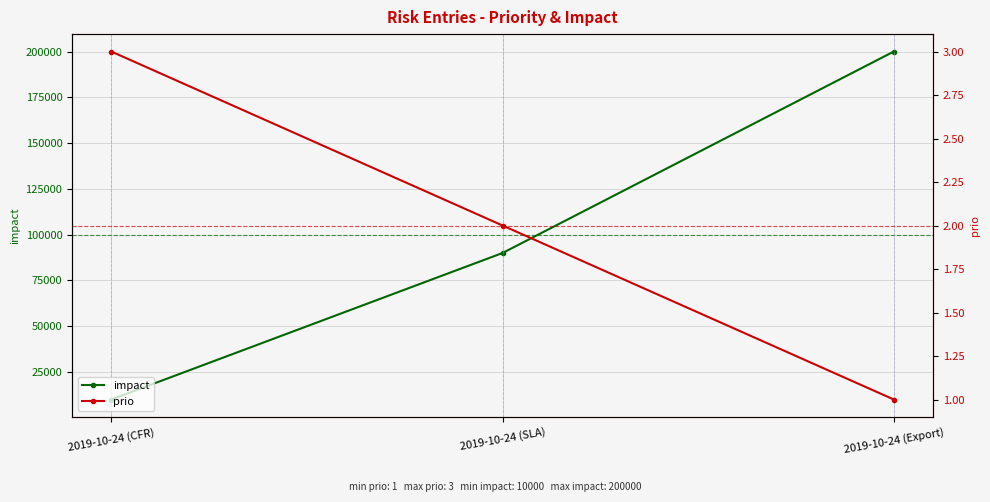

What is the sum of the prio values at 2019-10-24 (CFR) and 2019-10-24 (SLA)?

5